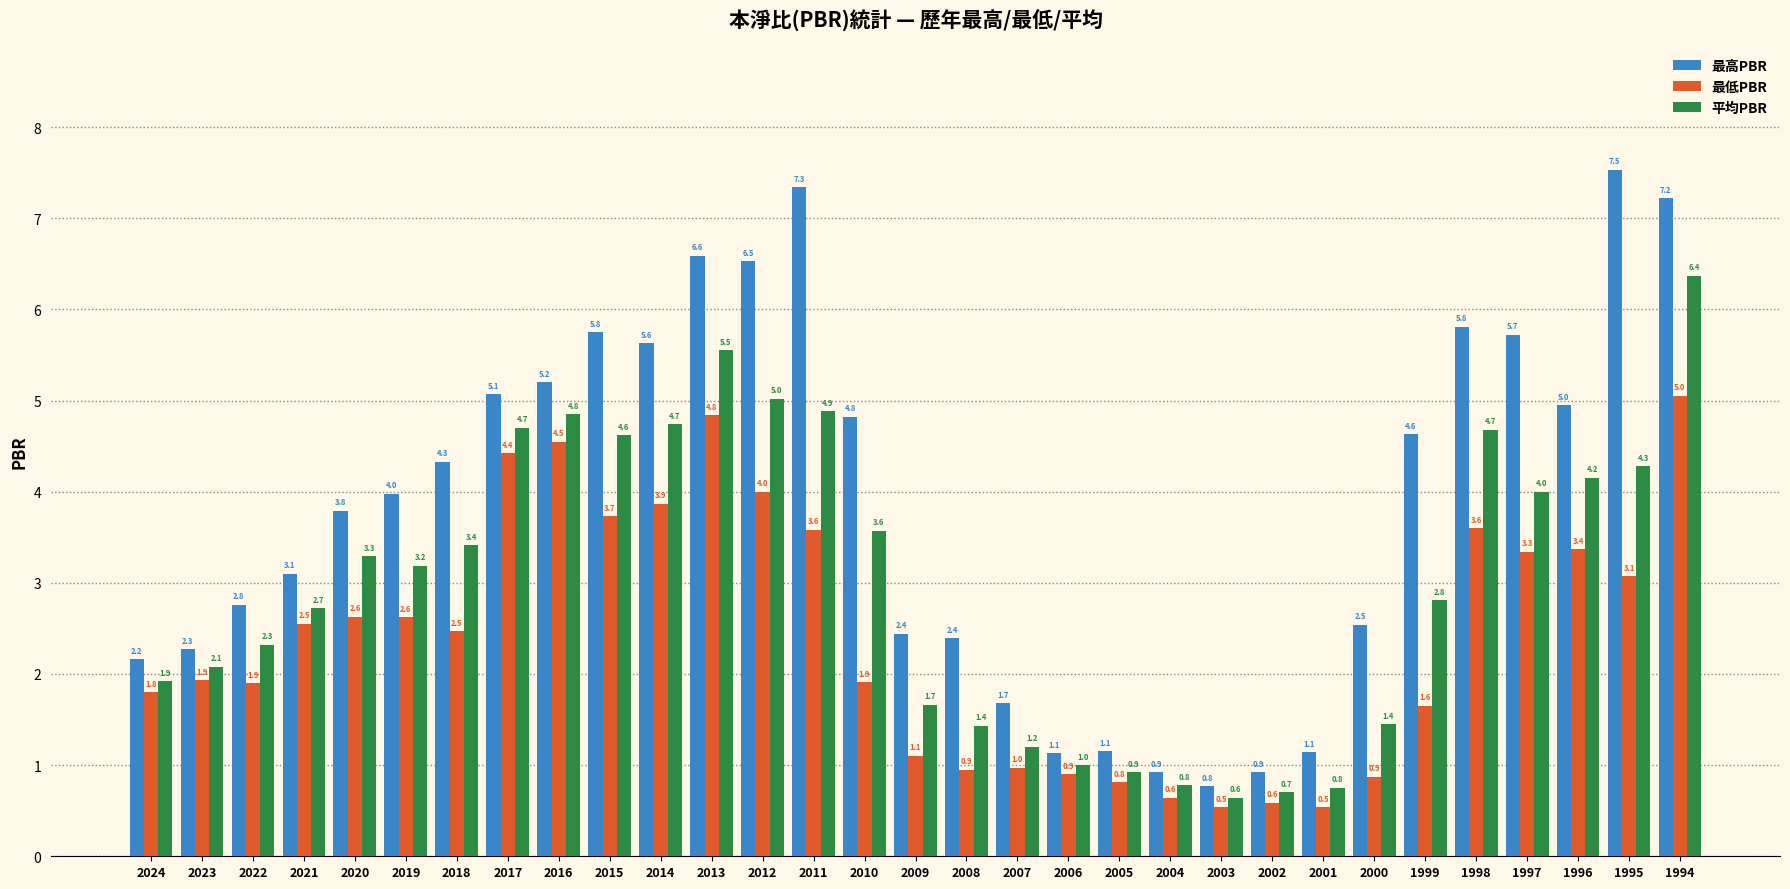

List the series in order of their peak value, highest first.

最高PBR, 平均PBR, 最低PBR